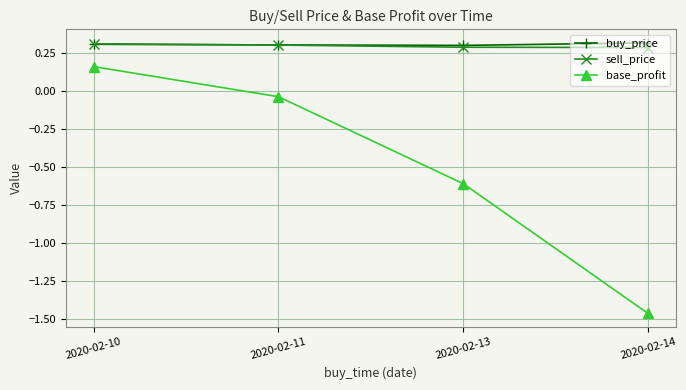

What is the average value of the base_profit series?

-0.5